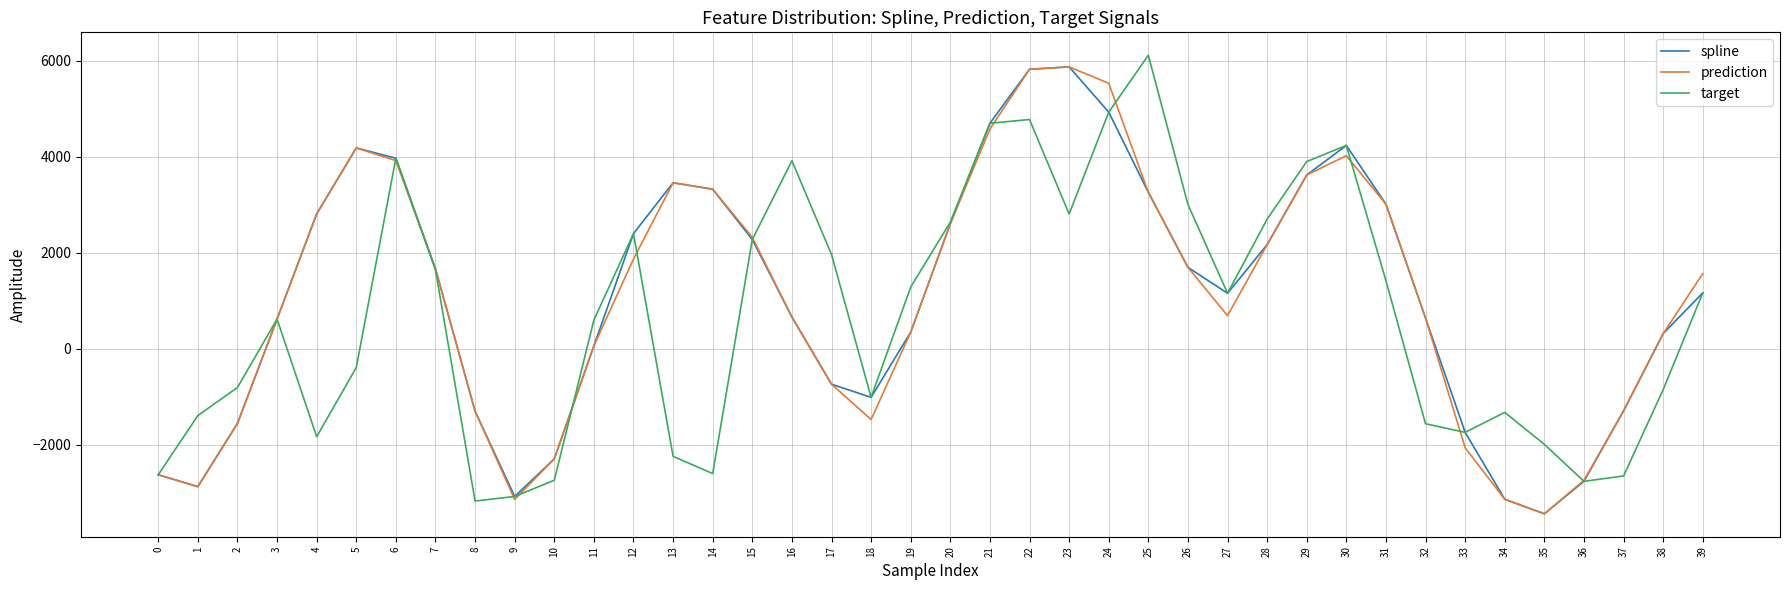

What is the smallest value displayed?

-3439.2